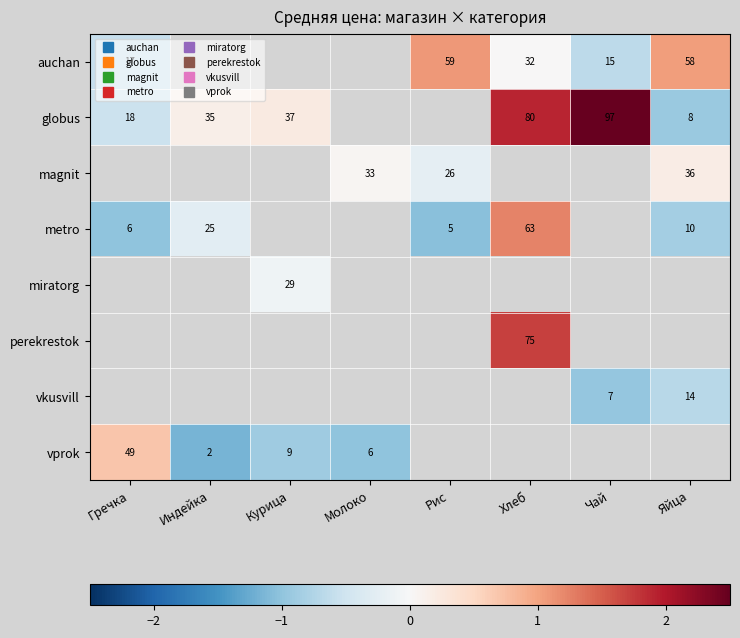

Is the value of vprok at Курица greater than the value of auchan at Яйца?

No